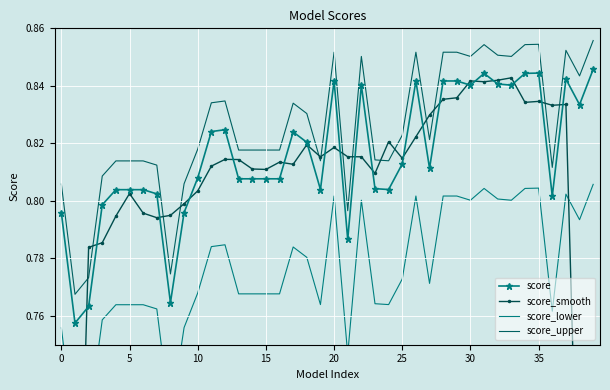

True or false: score_upper and score cross at least once.

False